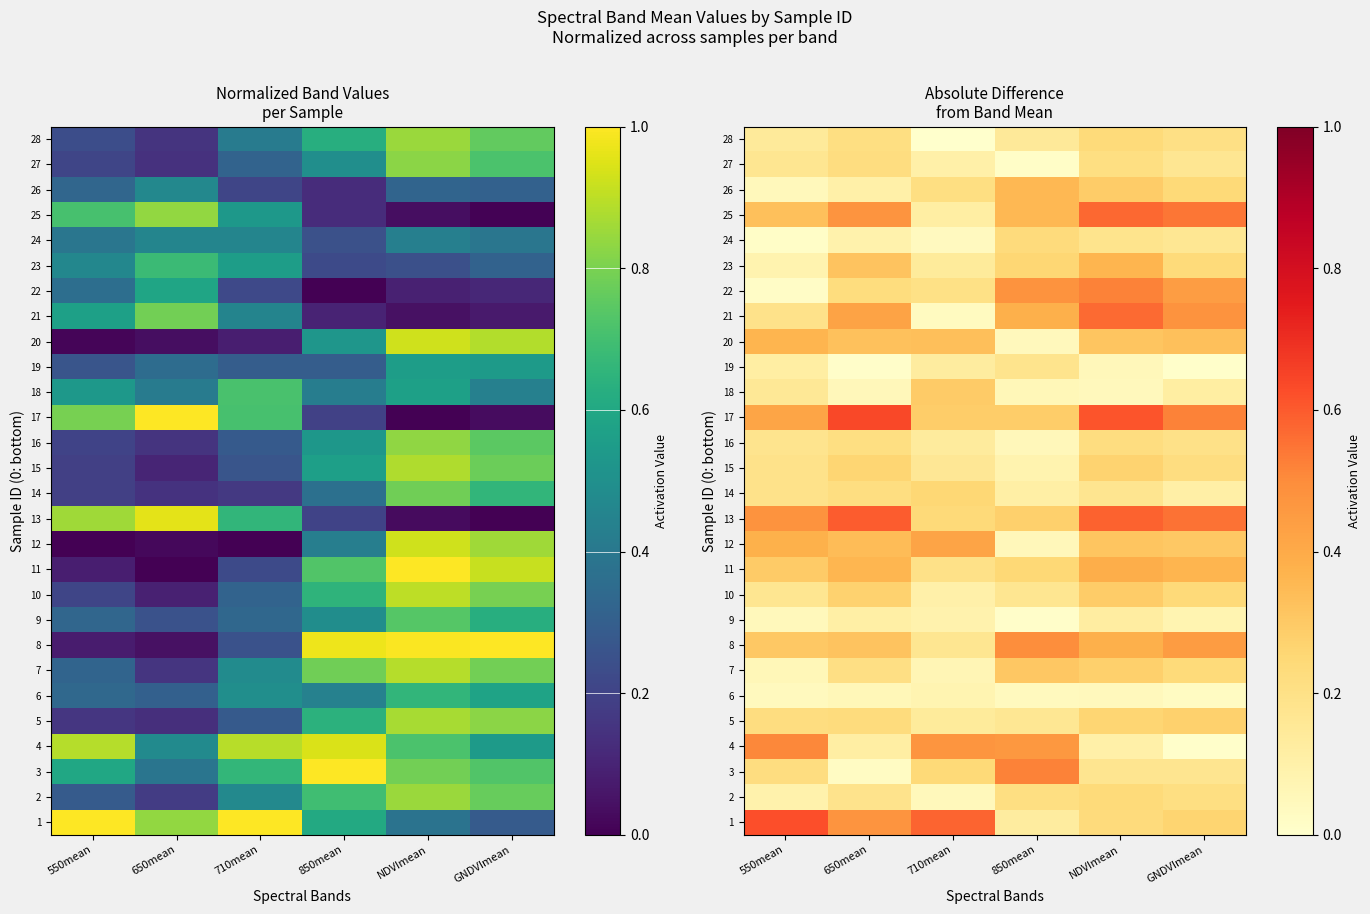

The value of 15 at 550mean is 0.2. True or false?

True